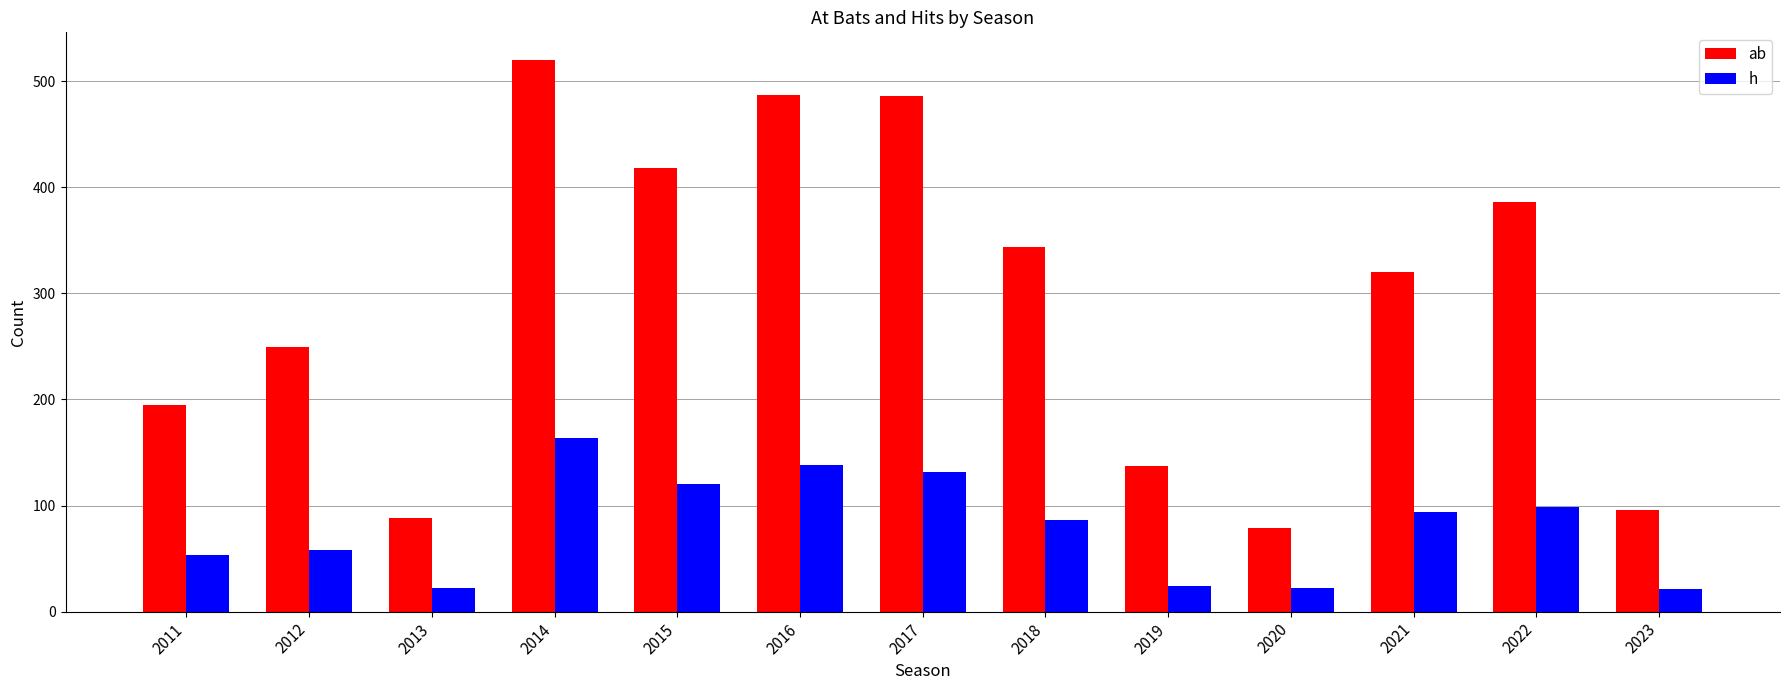

Rank the series by their maximum value, from lowest to highest.

h, ab